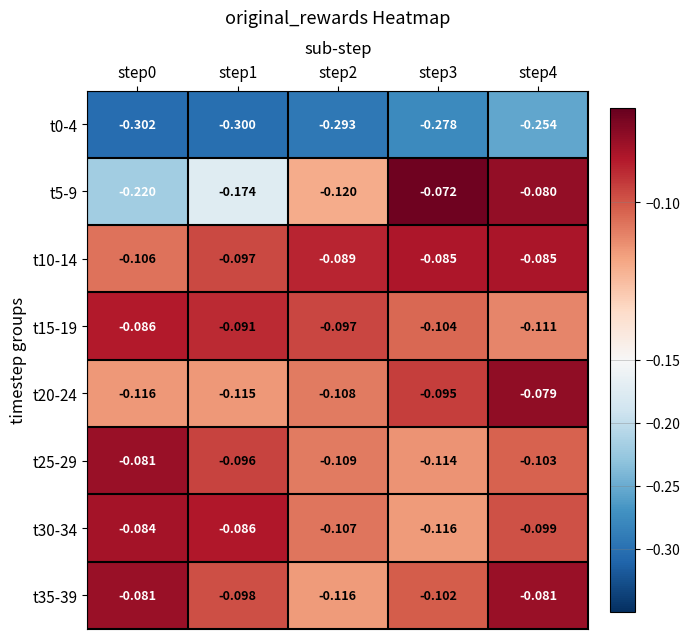

Is the value of t15-19 at step4 greater than the value of t20-24 at step3?

No